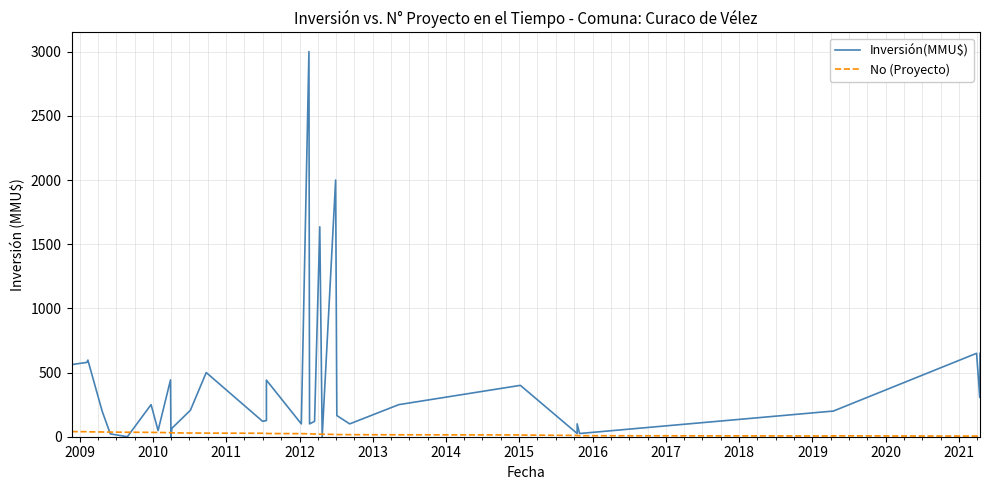

True or false: No (Proyecto) and Inversión(MMU$) cross at least once.

True